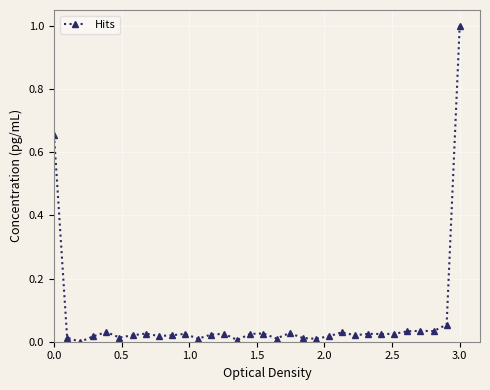

True or false: there are more than 1 points higher than both neighbors.

True